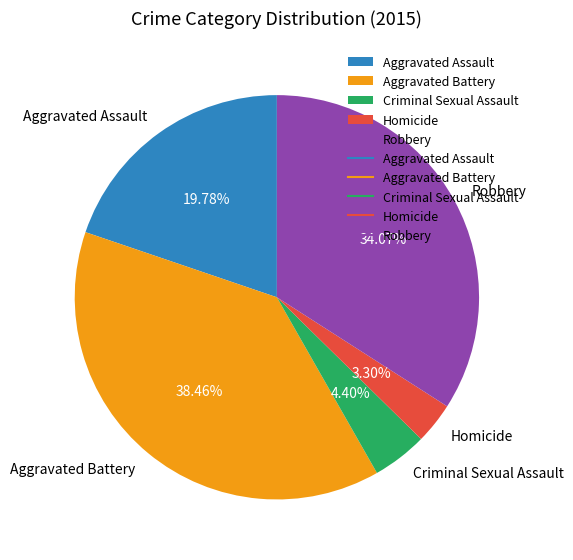

Does Criminal Sexual Assault account for over 50% of the chart?

No